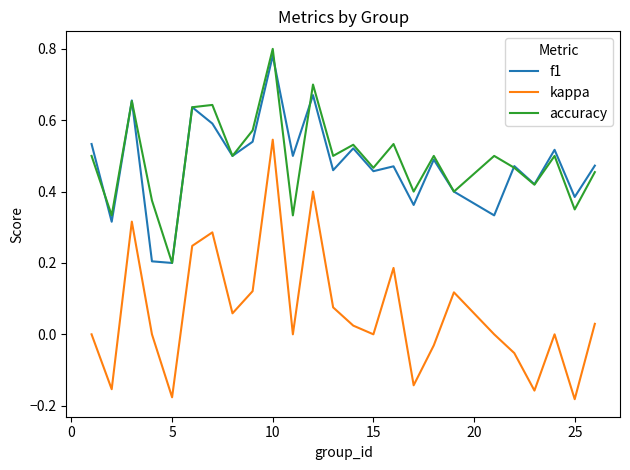

Which series has the largest range (max minus min)?

kappa